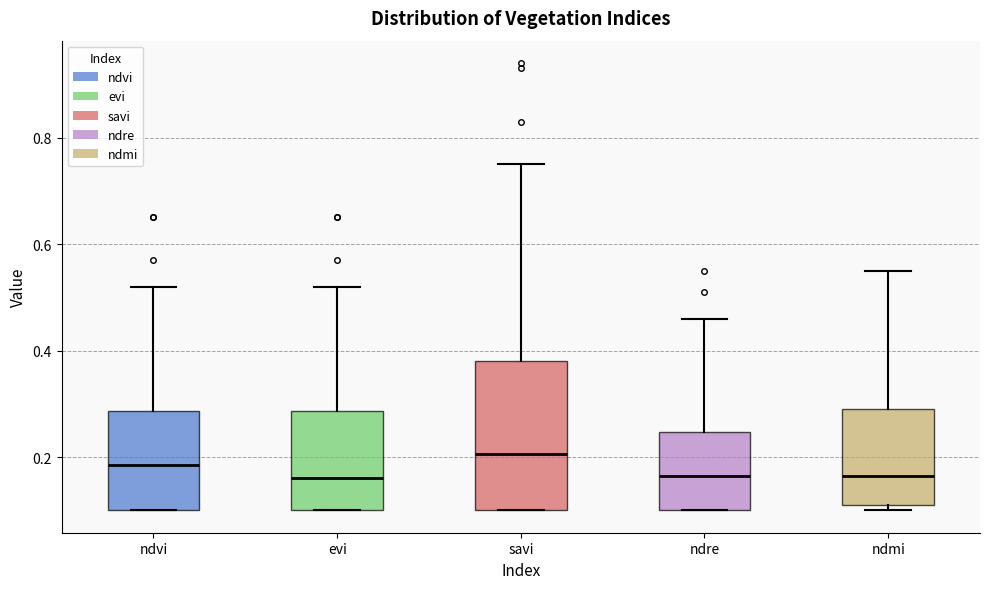

Reading left to right, transcribe this box plot: for each box, give where its median line is, the range the box spans, and where its two whiskers end, as read against the y-axis. The values are not printed on the chart, so give them approximately, as read against the axis.

ndvi: median 0.18, box 0.10 to 0.28, whiskers 0.10 to 0.52
evi: median 0.16, box 0.10 to 0.28, whiskers 0.10 to 0.52
savi: median 0.20, box 0.10 to 0.38, whiskers 0.10 to 0.76
ndre: median 0.16, box 0.10 to 0.24, whiskers 0.10 to 0.46
ndmi: median 0.16, box 0.12 to 0.30, whiskers 0.10 to 0.56